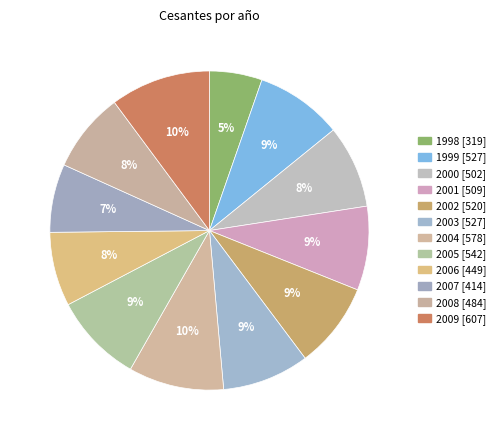

To the nearest percent, what is the difference between the largest and smallest slice percentages?

5%